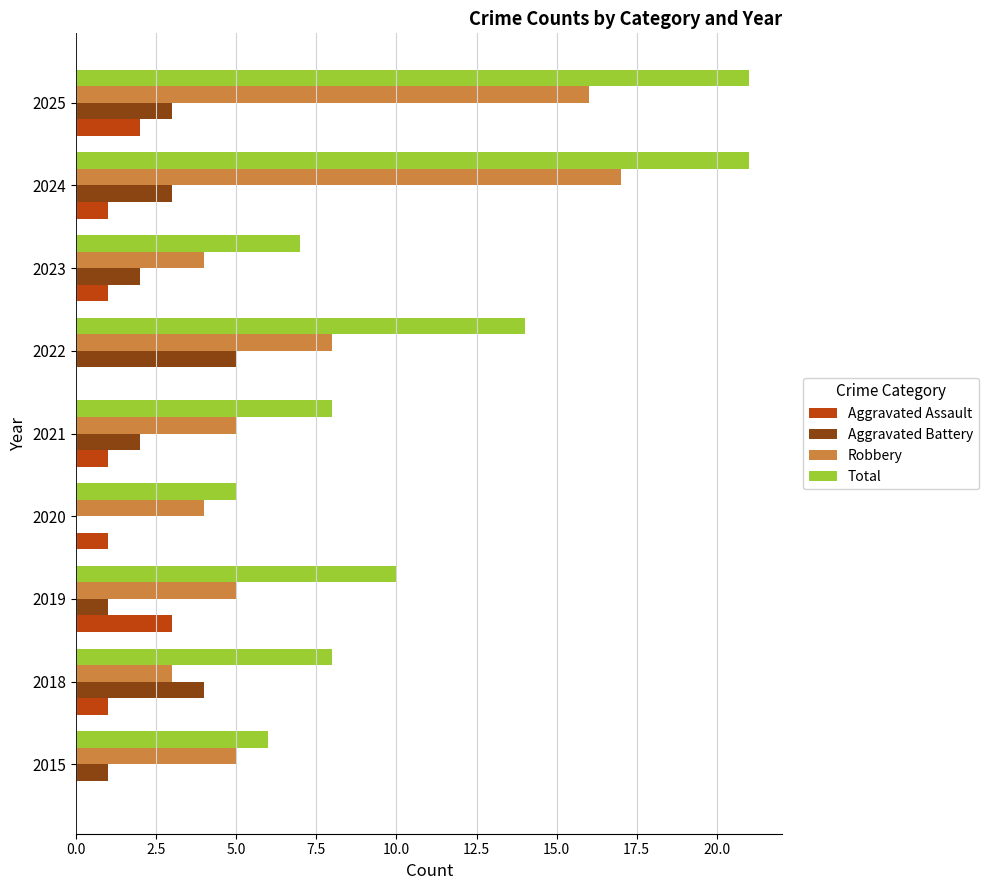

What are all the series names shown in the legend?

Aggravated Assault, Aggravated Battery, Robbery, Total